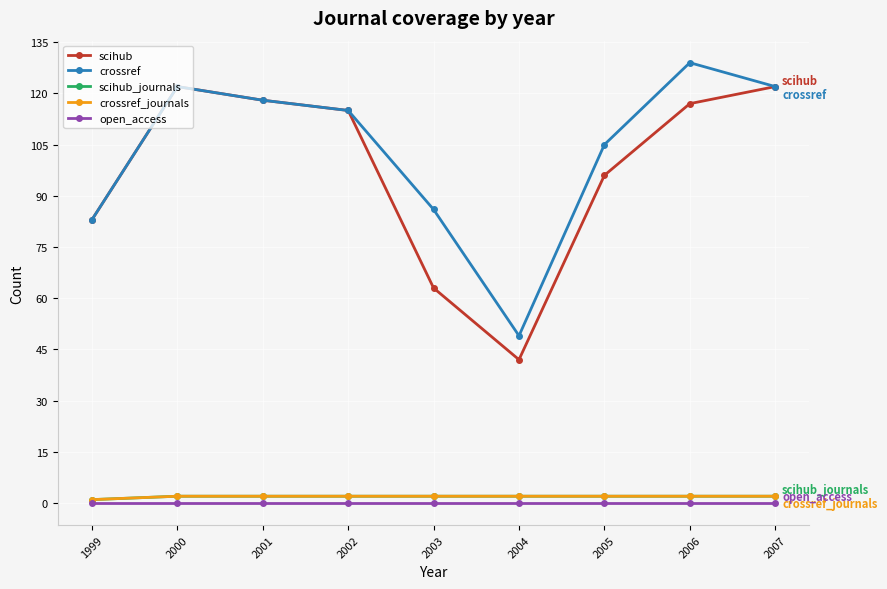

Which has a higher value, 2004 or 2005?

2005